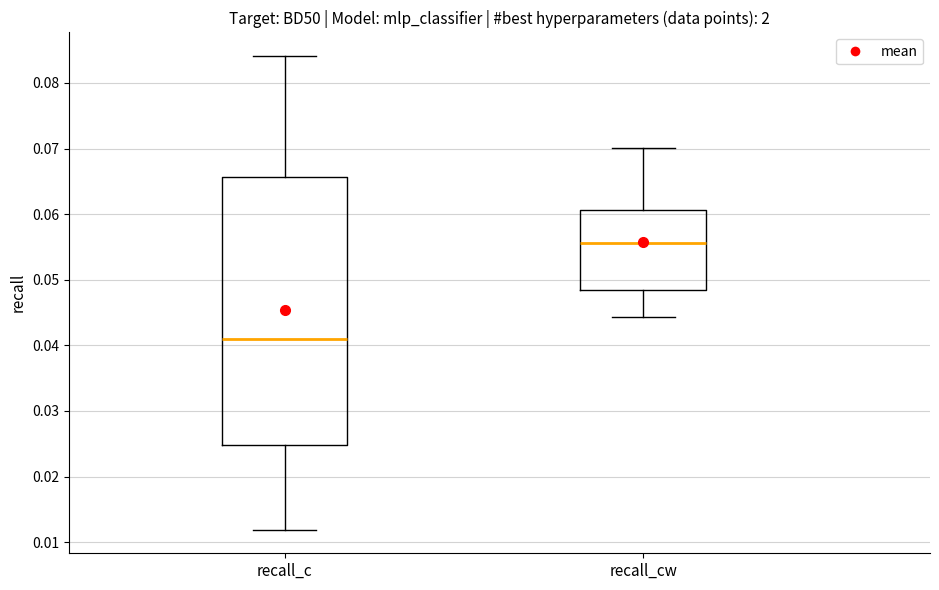

Which box has the lowest median line?

recall_c